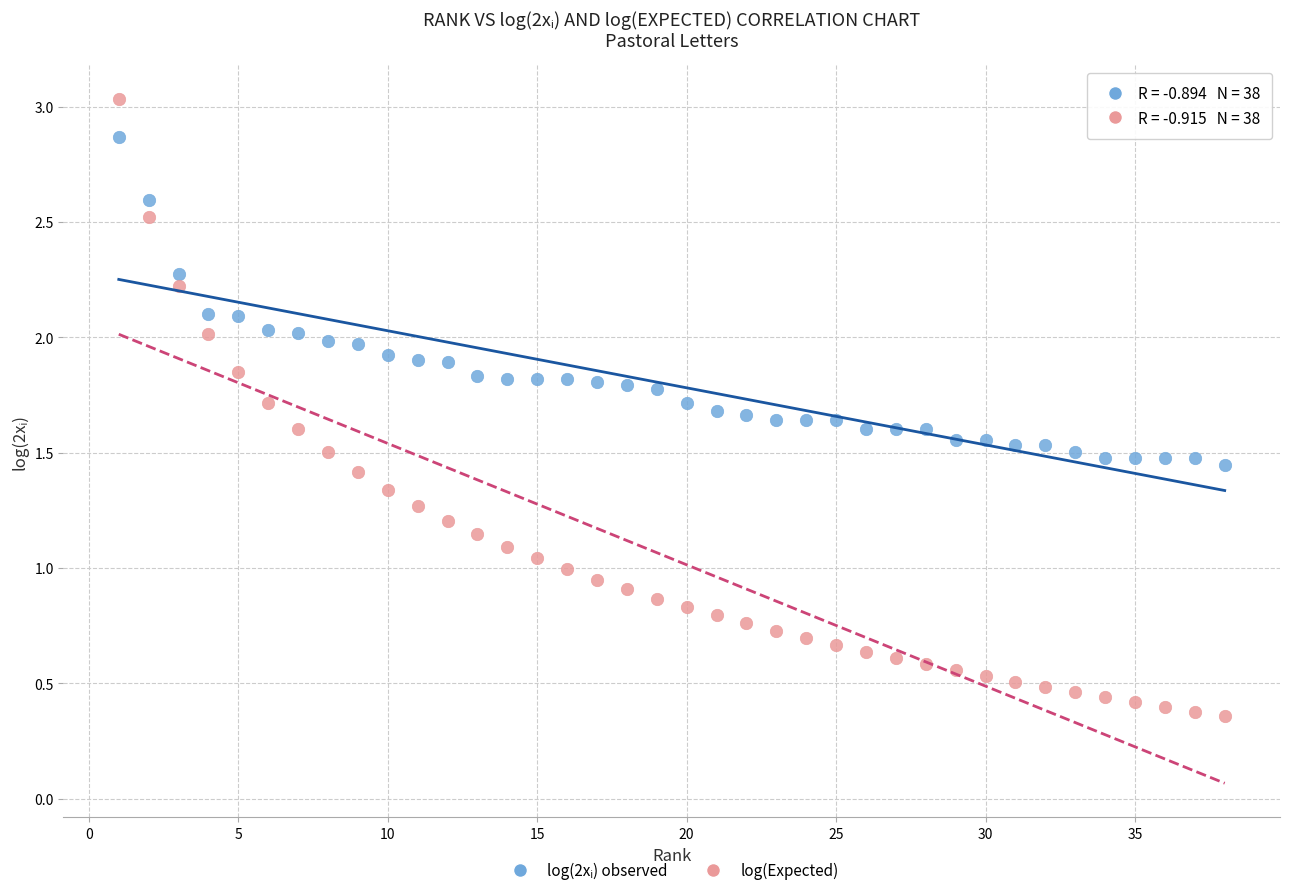

Which series reaches the maximum Y coordinate?

log(Expected)